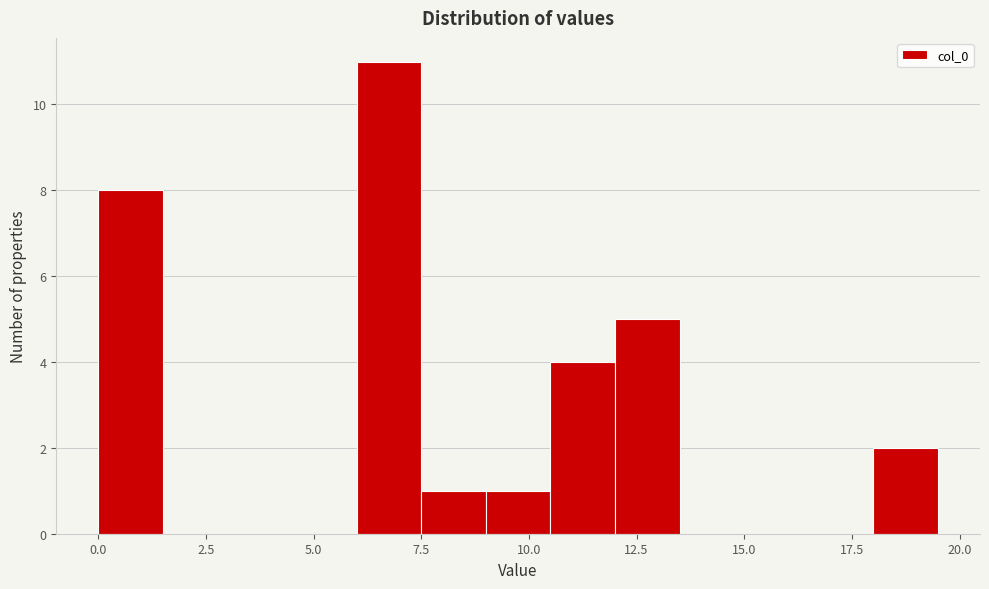

Around what value on the x-axis is the tallest bar? Give the approximate position of its centre, as read against the axis.

7.0